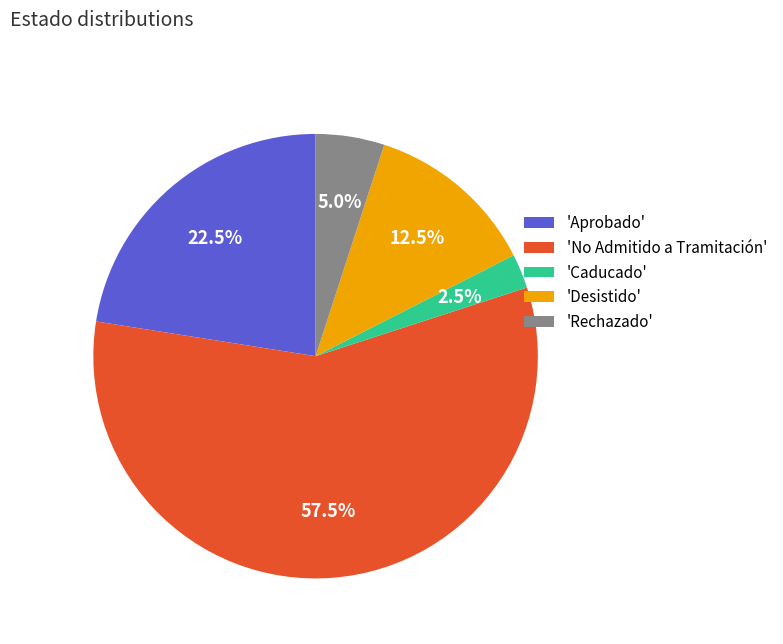

What percentage do 'Rechazado' and 'No Admitido a Tramitación' together represent?

62.5%